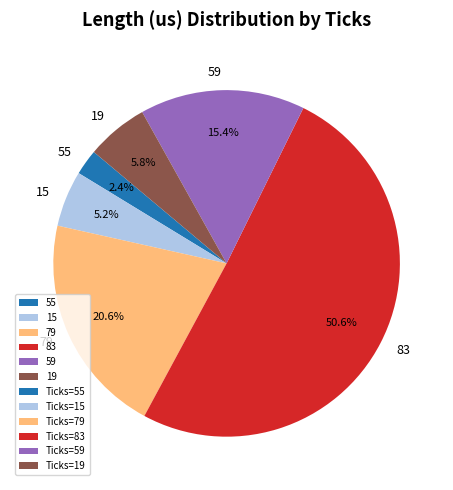

Is there a majority slice in this chart?

Yes